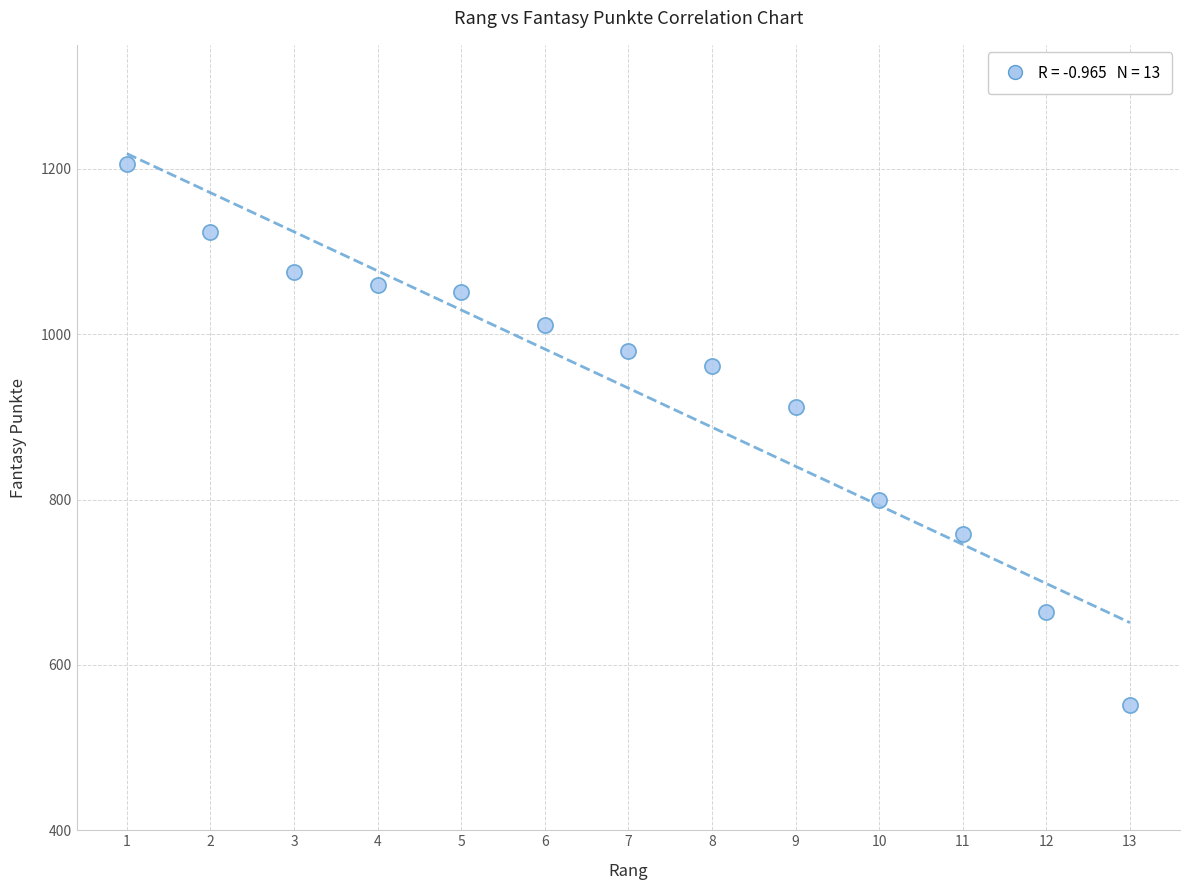

What Y value in the scatter plot is closest to 878?

912